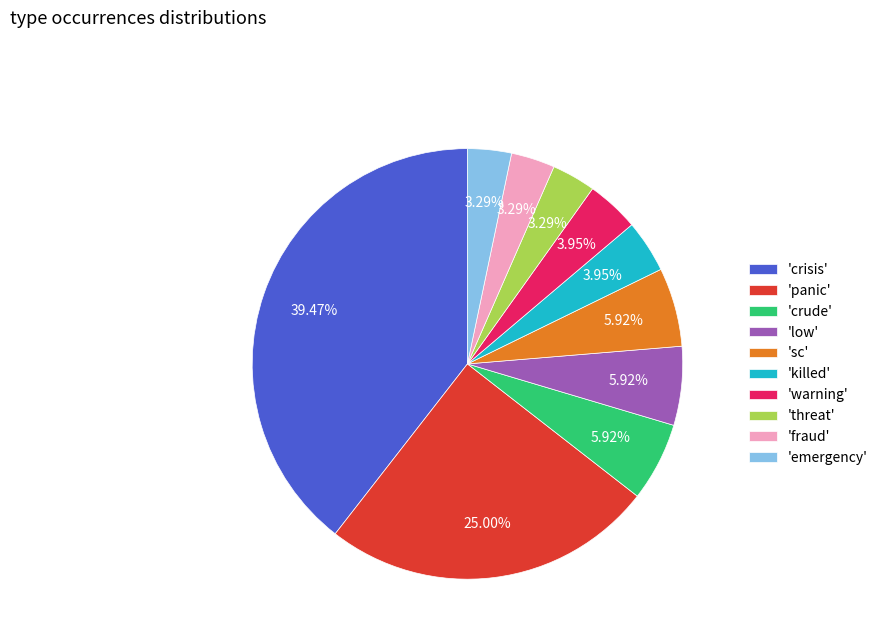

To the nearest percent, what is the average slice percentage?

10%